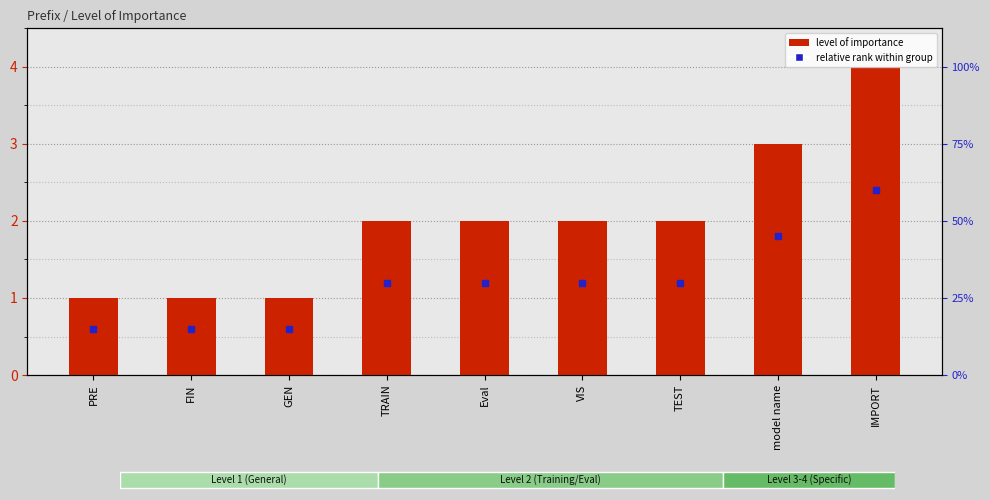

Reading right to left, what are all the values shown in this chart?

4	3	2	2	2	2	1	1	1